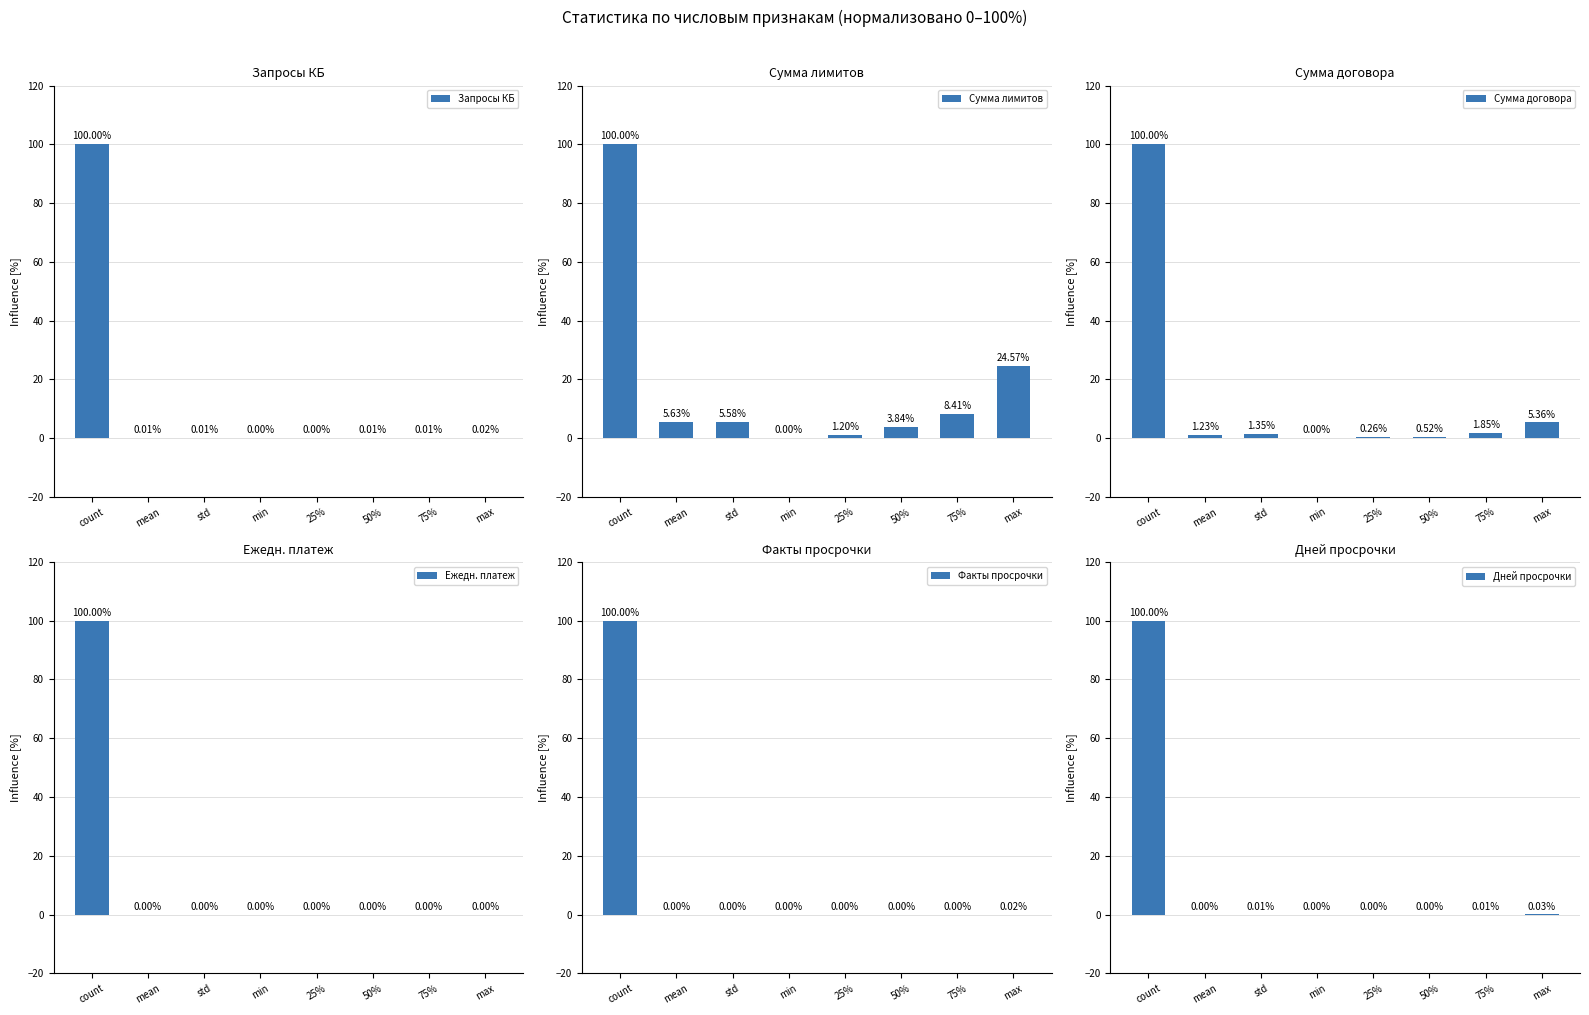

How many positive values does the Запросы КБ series have?

7